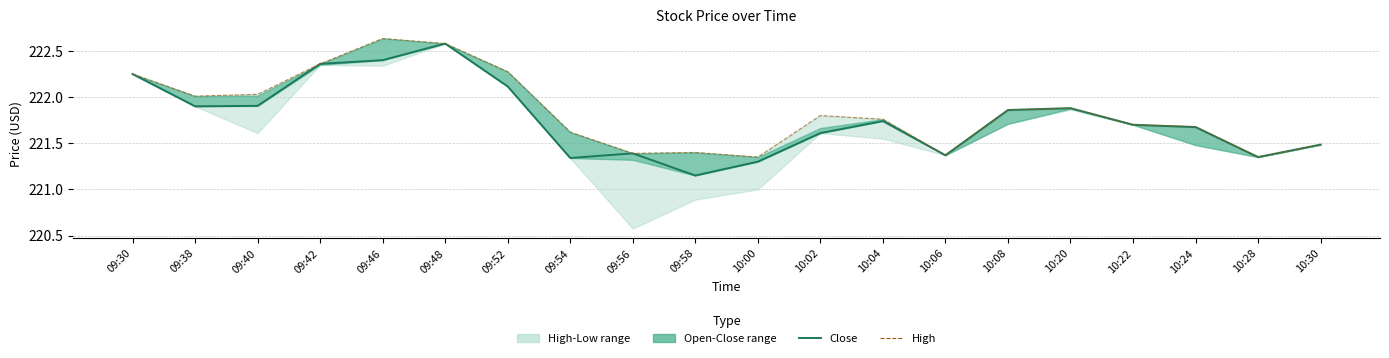

In Close, how many points are lower than both neighbors (excluding endpoints)?

5